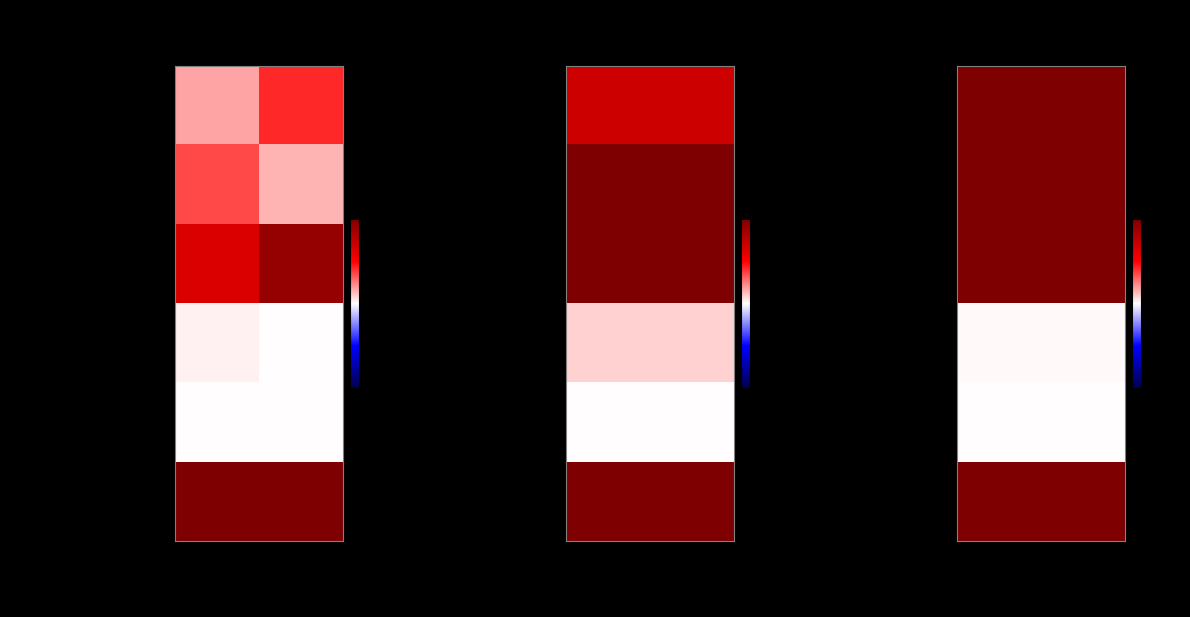

How many data points does each series have?

2